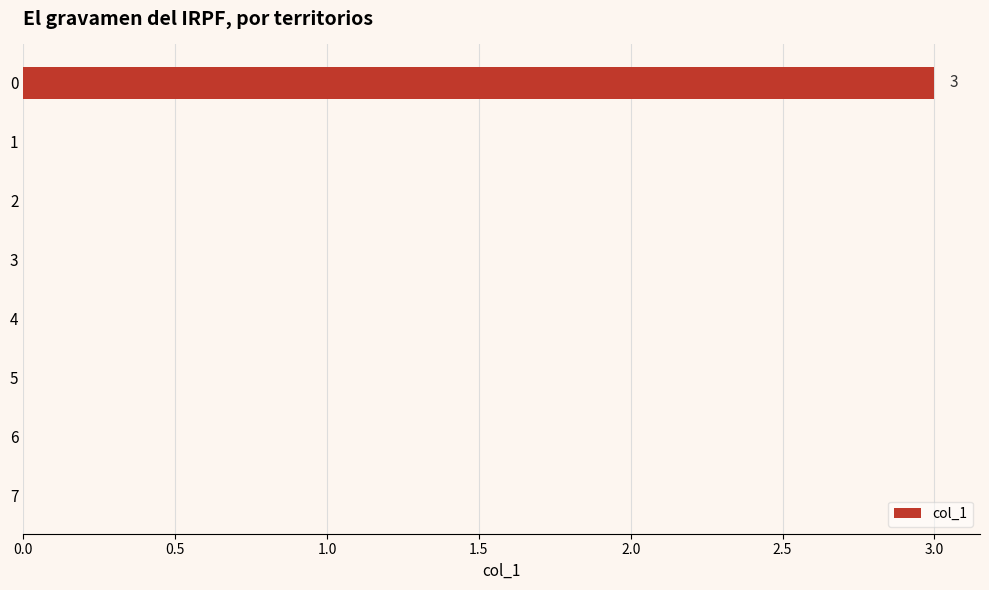

What is the sum of all values?

3